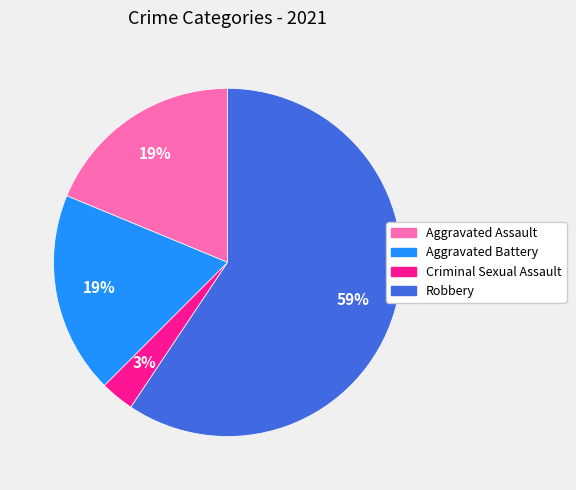

To the nearest percent, what portion does Aggravated Battery represent?

19%